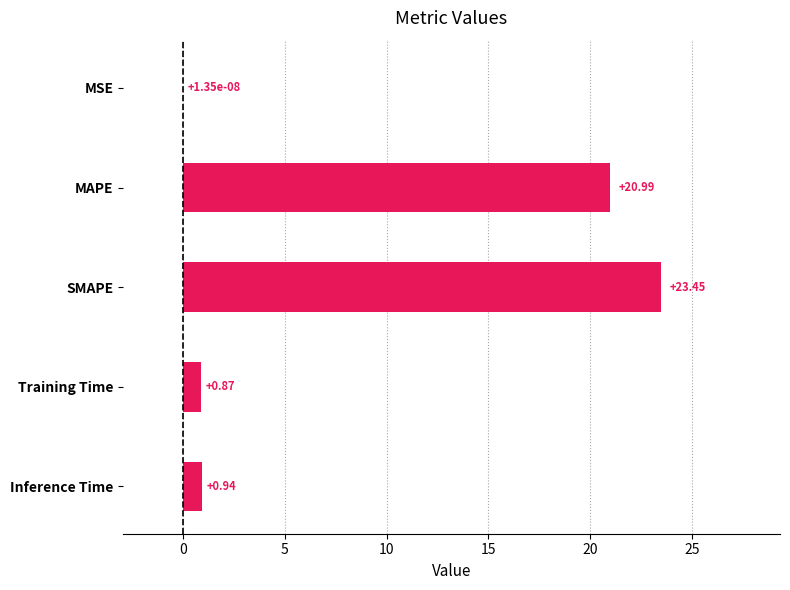

Between Inference Time and MSE, which is larger?

Inference Time